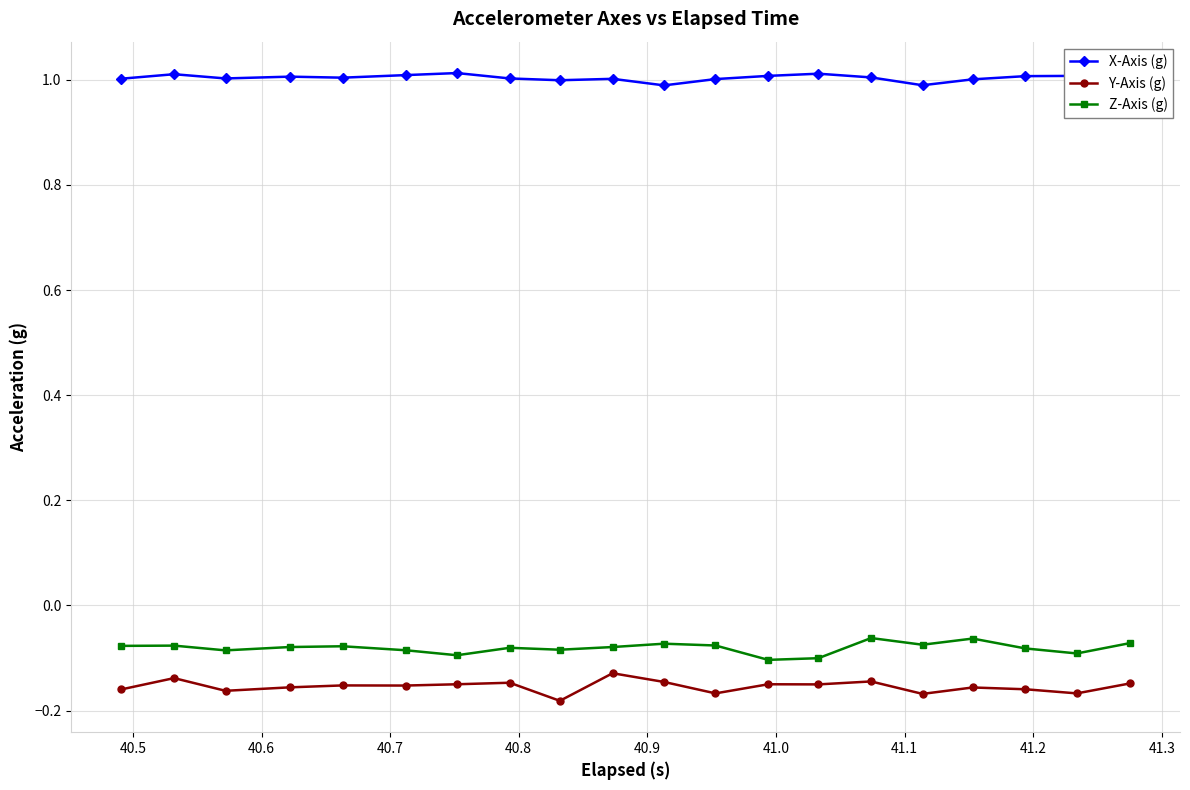

True or false: Y-Axis (g) has more than 1 interior local peaks.

True